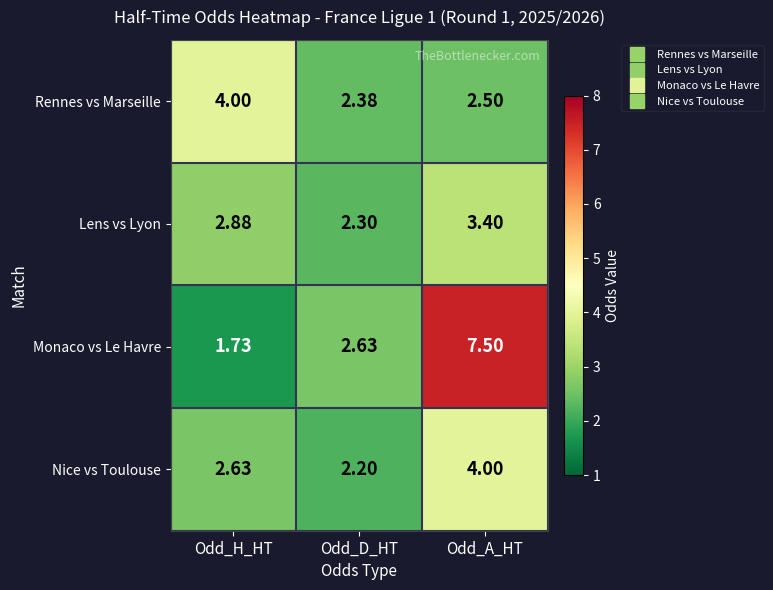

Between Odd_H_HT and Odd_A_HT, which series saw the biggest shift?

Monaco vs Le Havre